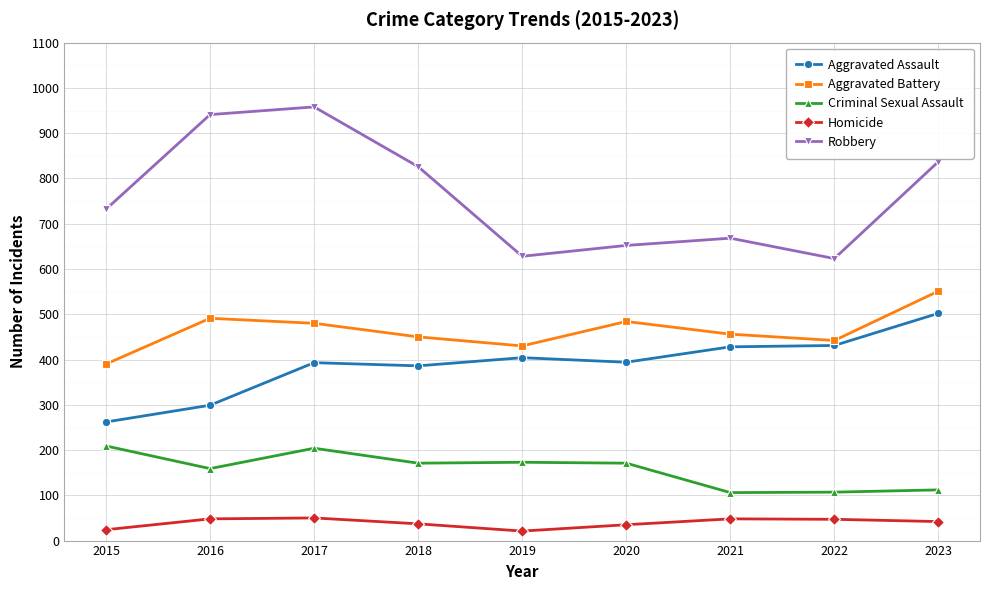

What is the highest value of the Aggravated Assault series?

502